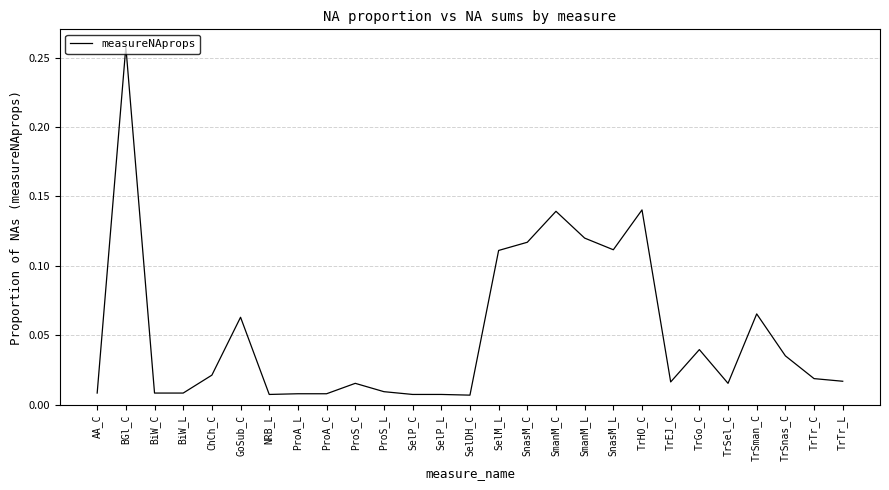

Does the chart display data point markers on the line(s)?

No